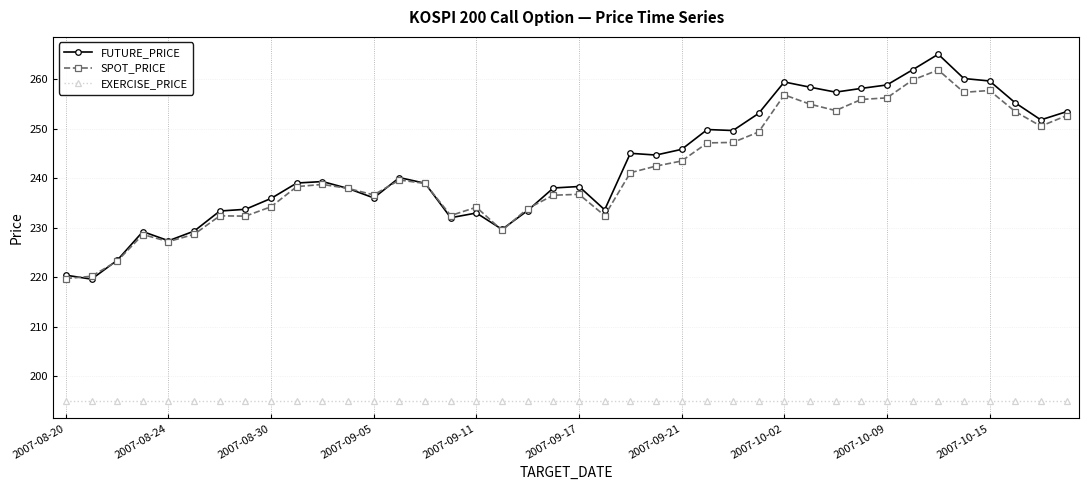

At how many categories does at least one series exceed 196?

40